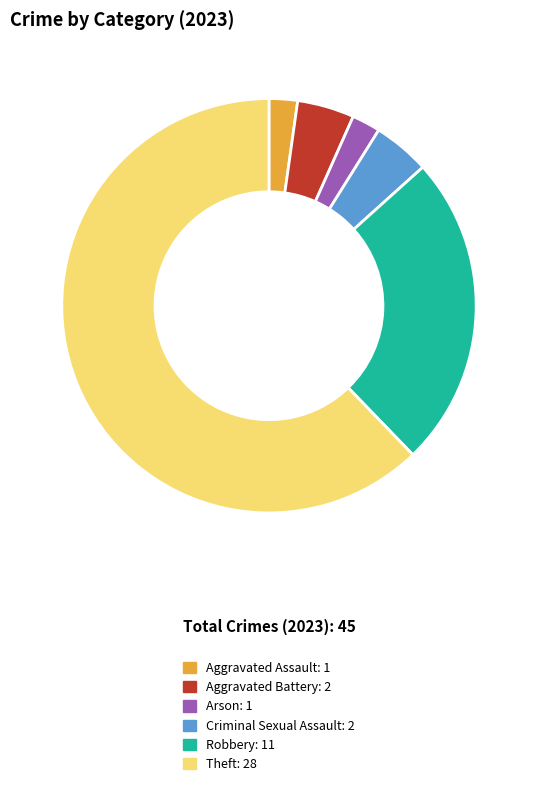

Approximately how many times larger is the value at Arson compared to Criminal Sexual Assault?

0.5